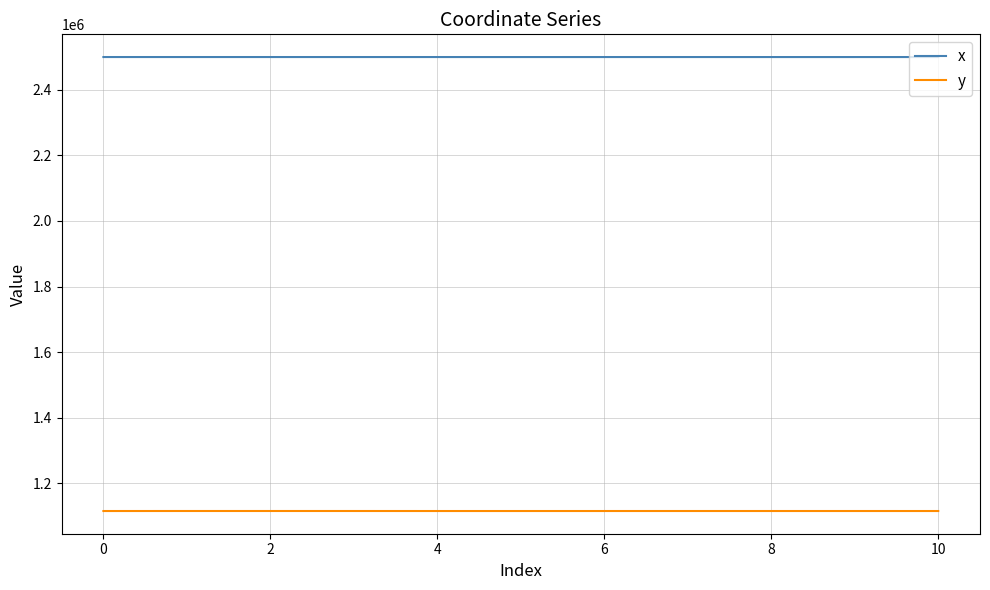

True or false: x and y cross at least once.

False